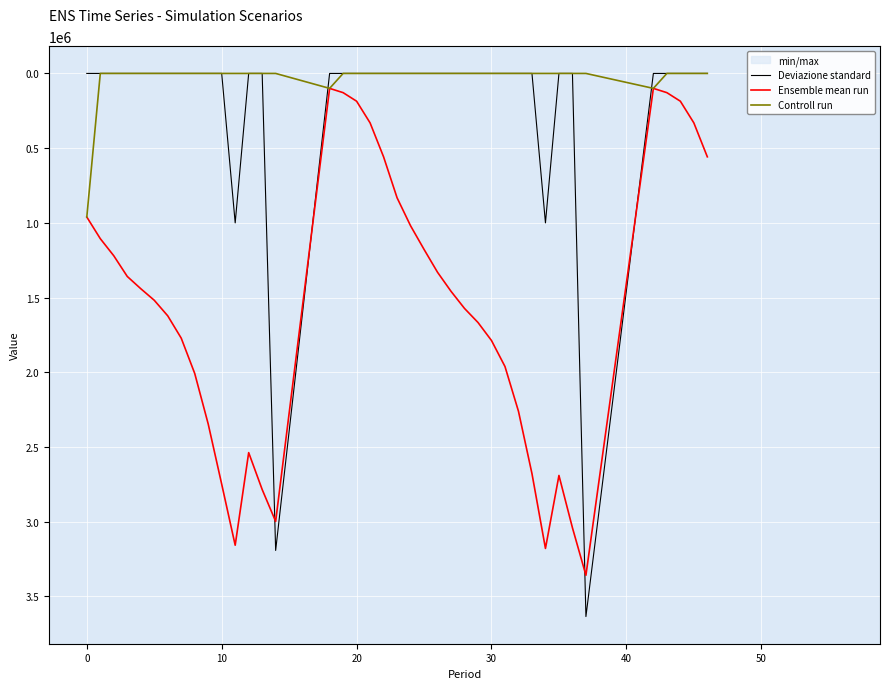

At which category does Deviazione standard reach its first local peak?

11